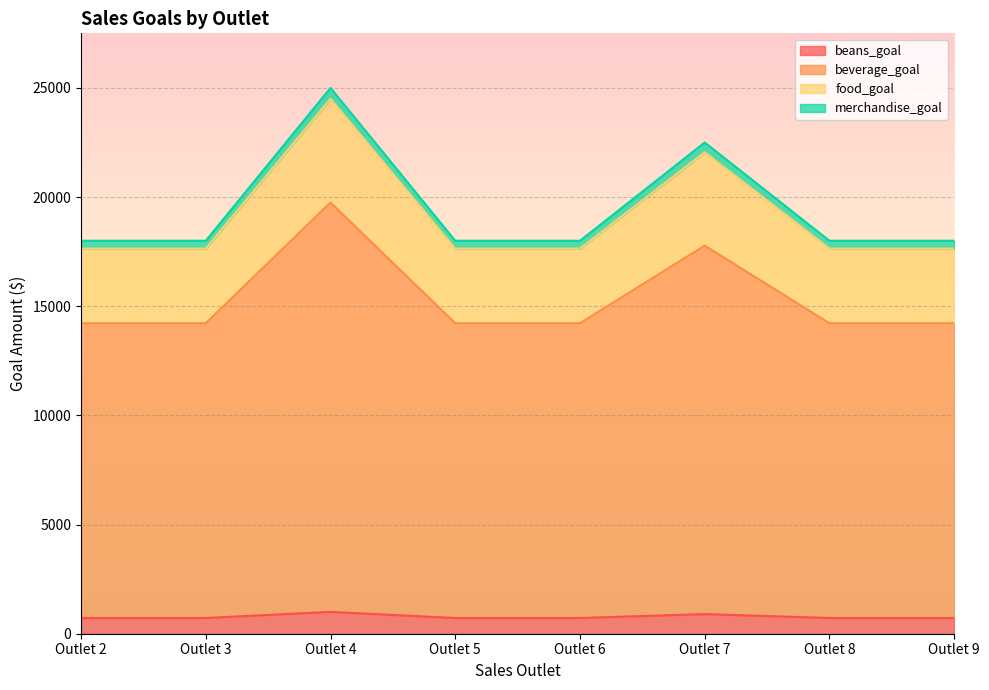

What is the value of the food_goal point at the 6th from the left?

22050